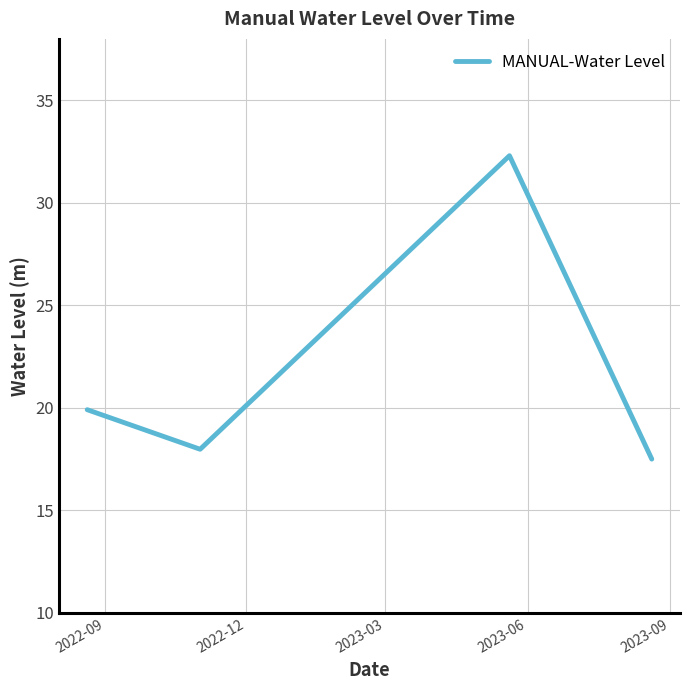

True or false: there are more than 0 points higher than both neighbors.

True